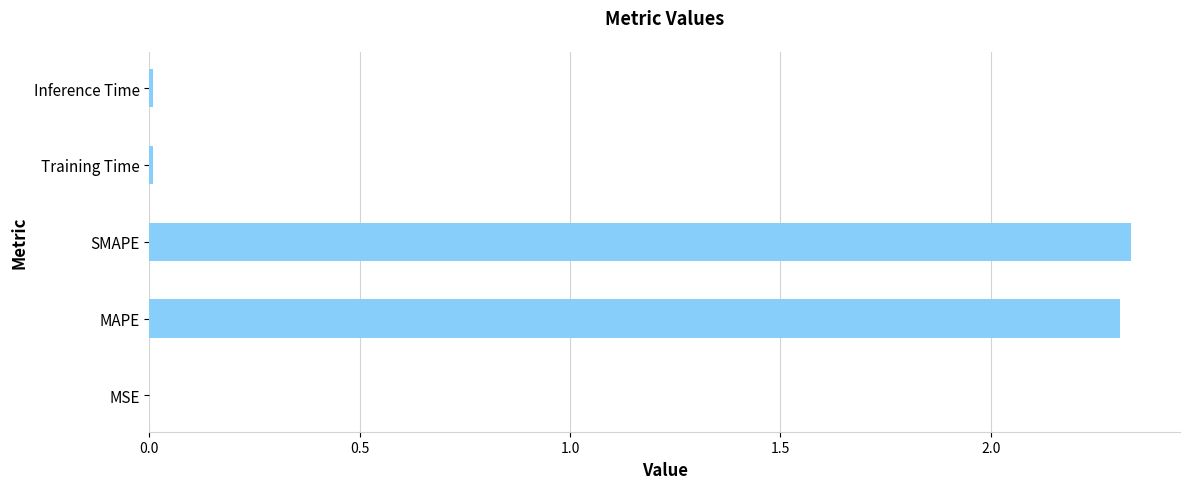

At which category does the chart reach its peak across all series?

SMAPE